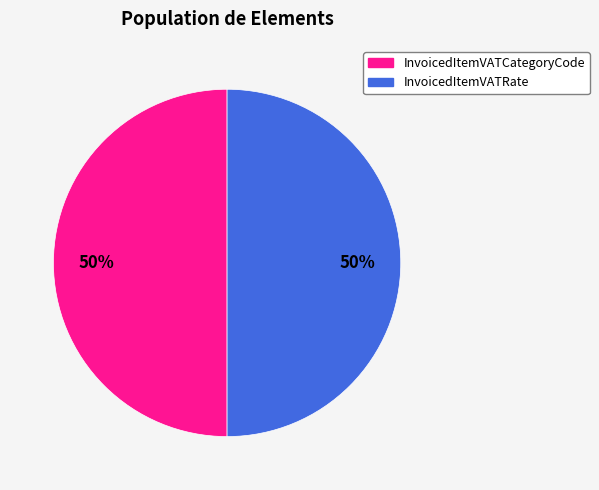

Combined, do InvoicedItemVATCategoryCode and InvoicedItemVATRate account for over 50%?

Yes